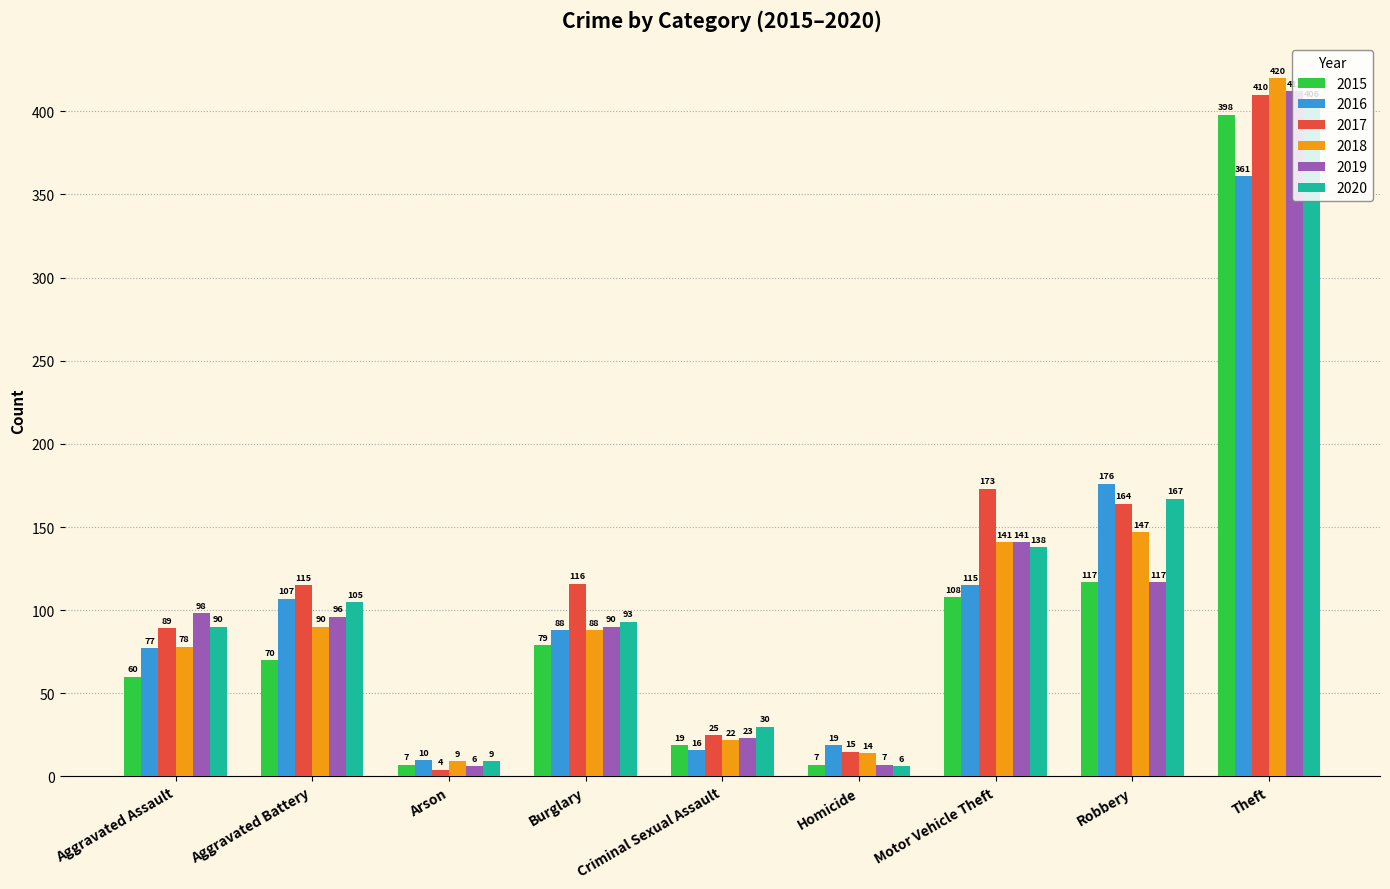

How many values in the 2017 series are below 115?

4